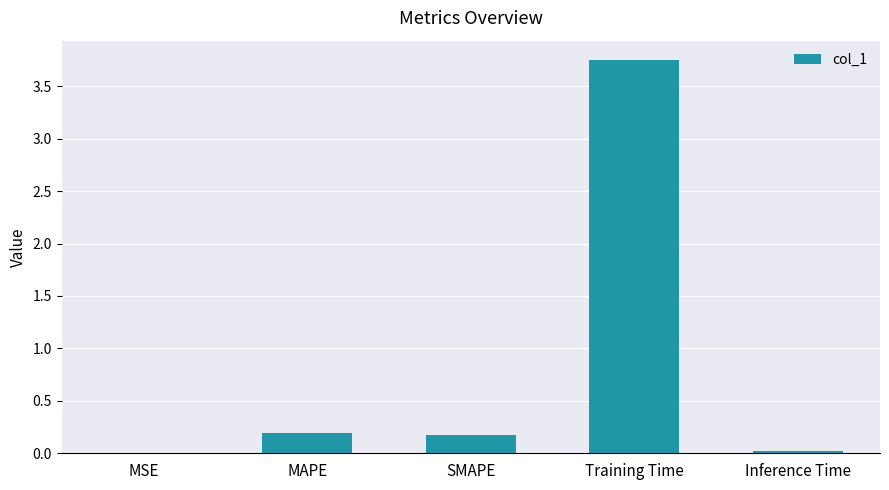

True or false: the data shows 0.2 at SMAPE.

True